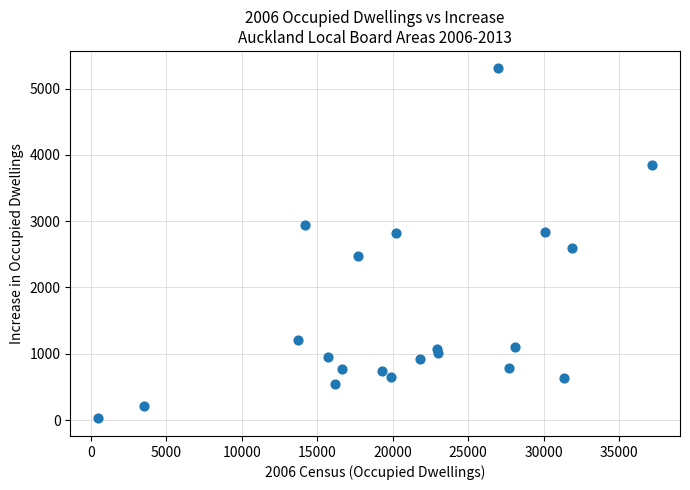

What Y value in the scatter plot is closest to 2664?

2595